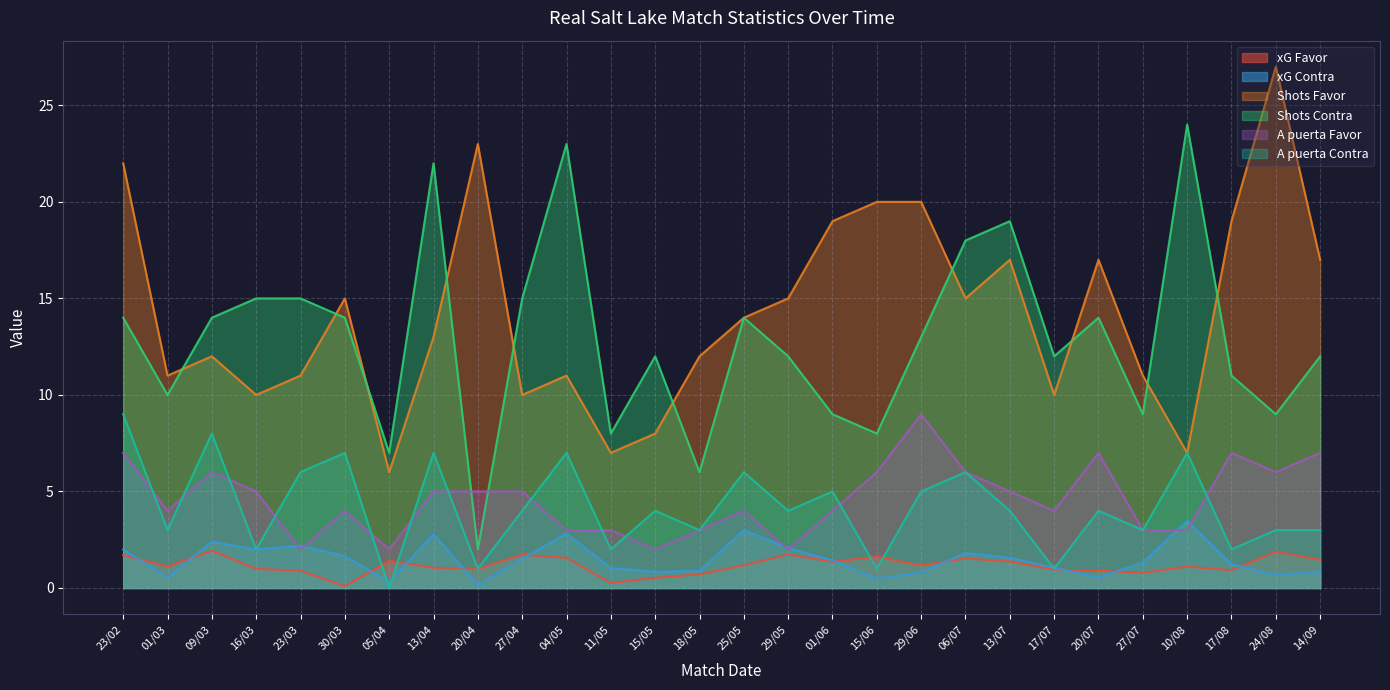

Which has a higher value, 29/06 or 30/03?

29/06